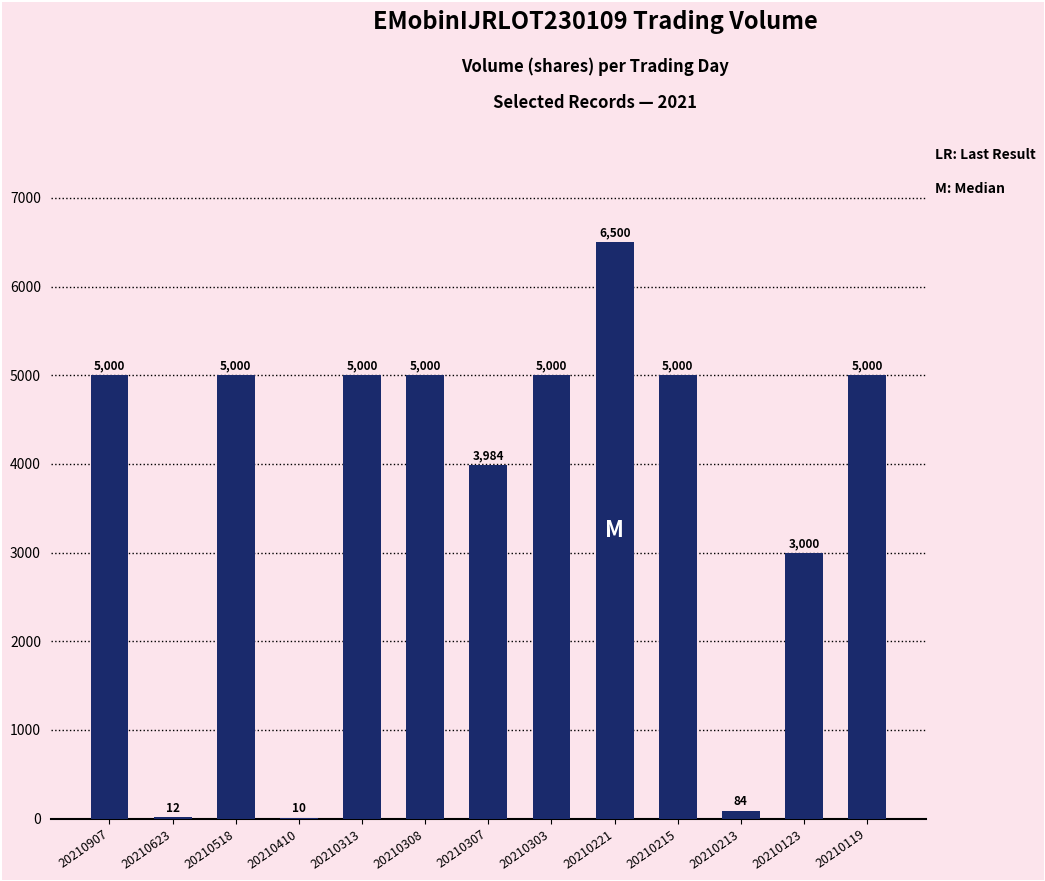

What is the average value?

3738